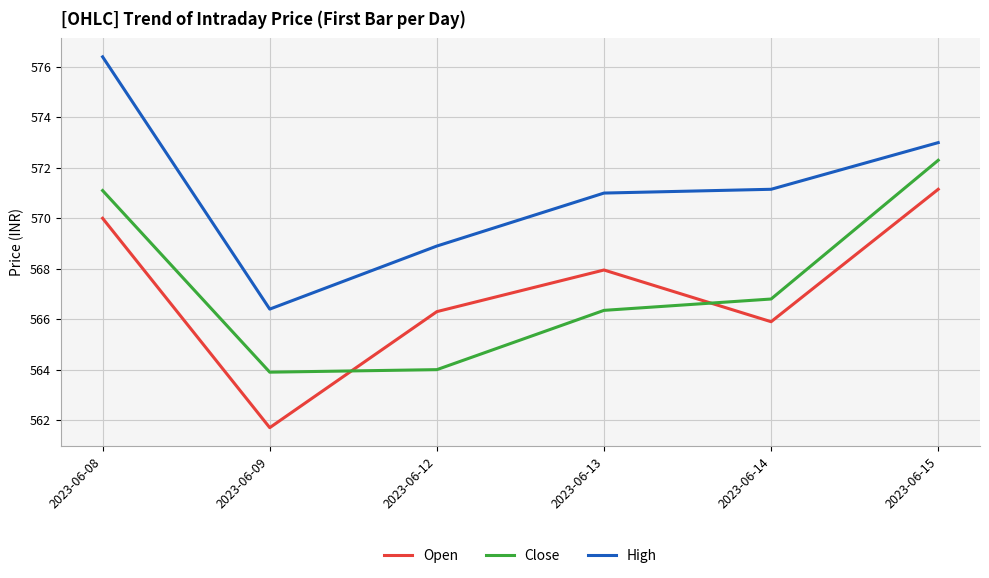

What is the difference between the maximum and second lowest values in the Close series?

8.3